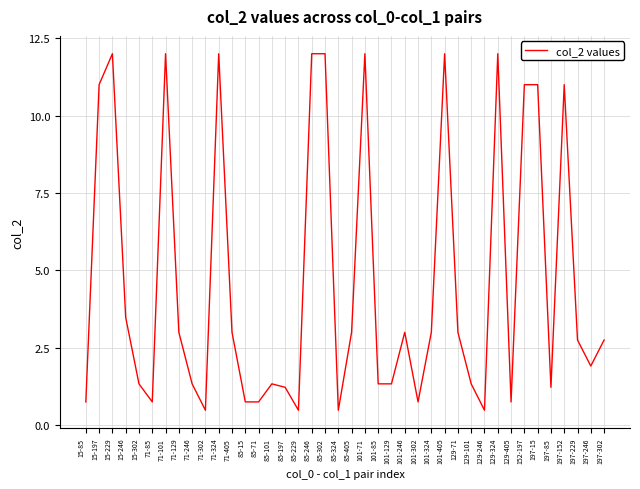

What is the smallest value displayed?

0.5